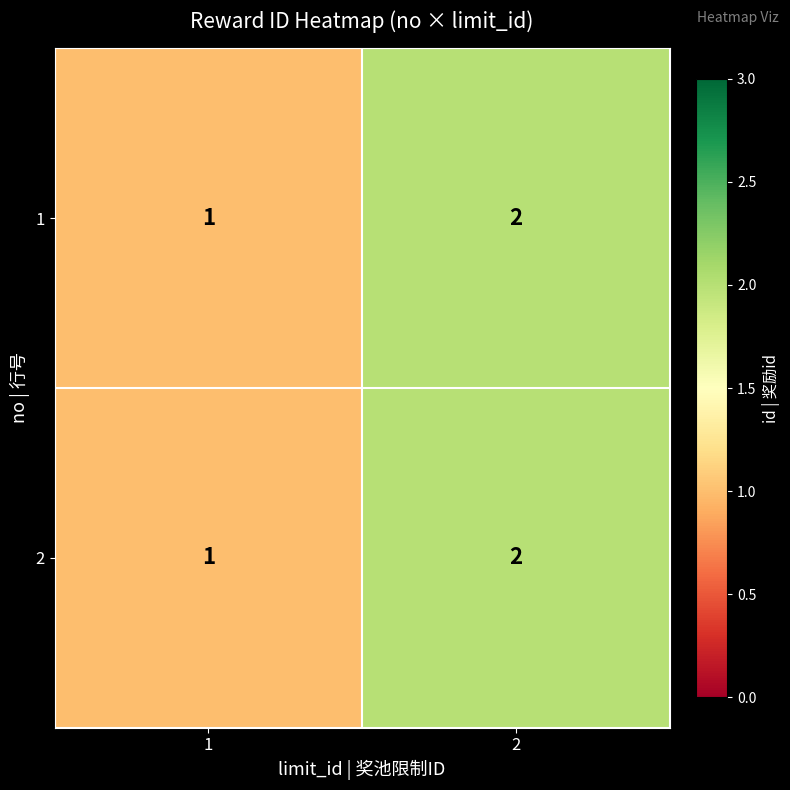

Is it true that 2 equals 2 at 2?

True